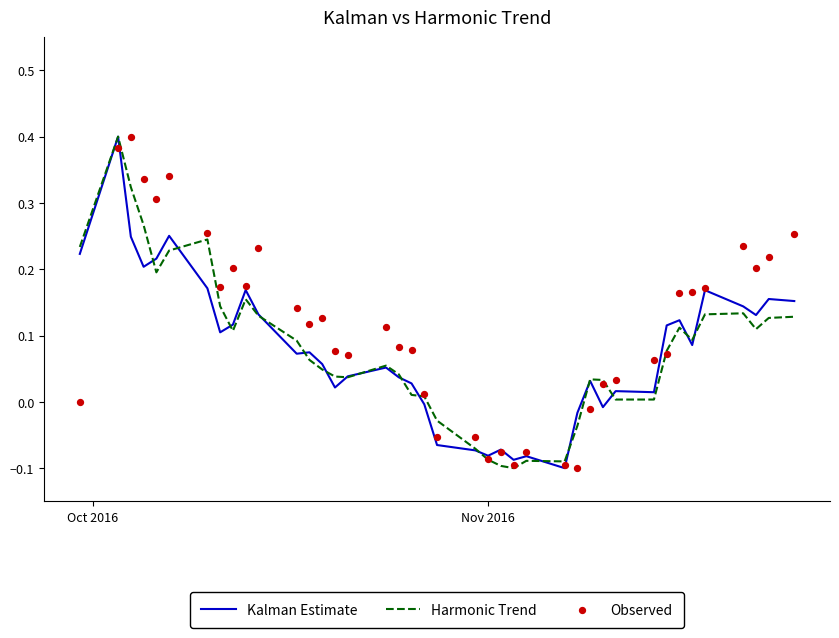

What is the highest value of the Harmonic Trend series?

0.4